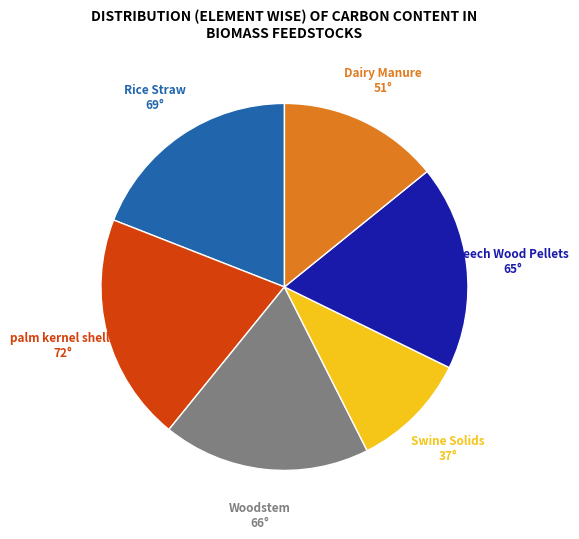

Is the sum of Dairy Manure and Rice Straw greater than half?

No